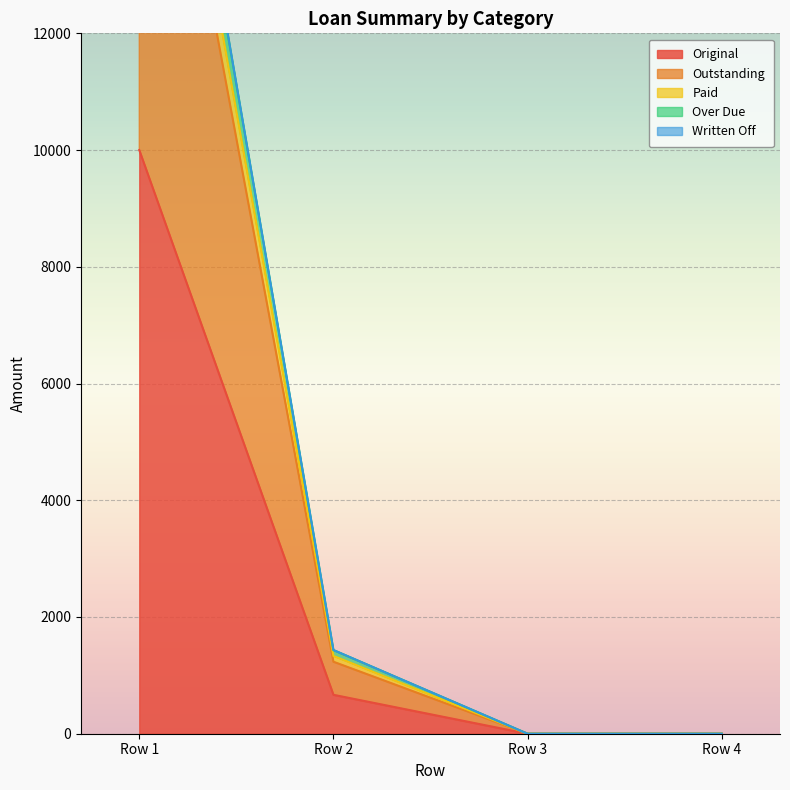

True or false: Original has more than 1 points higher than both neighbors.

False